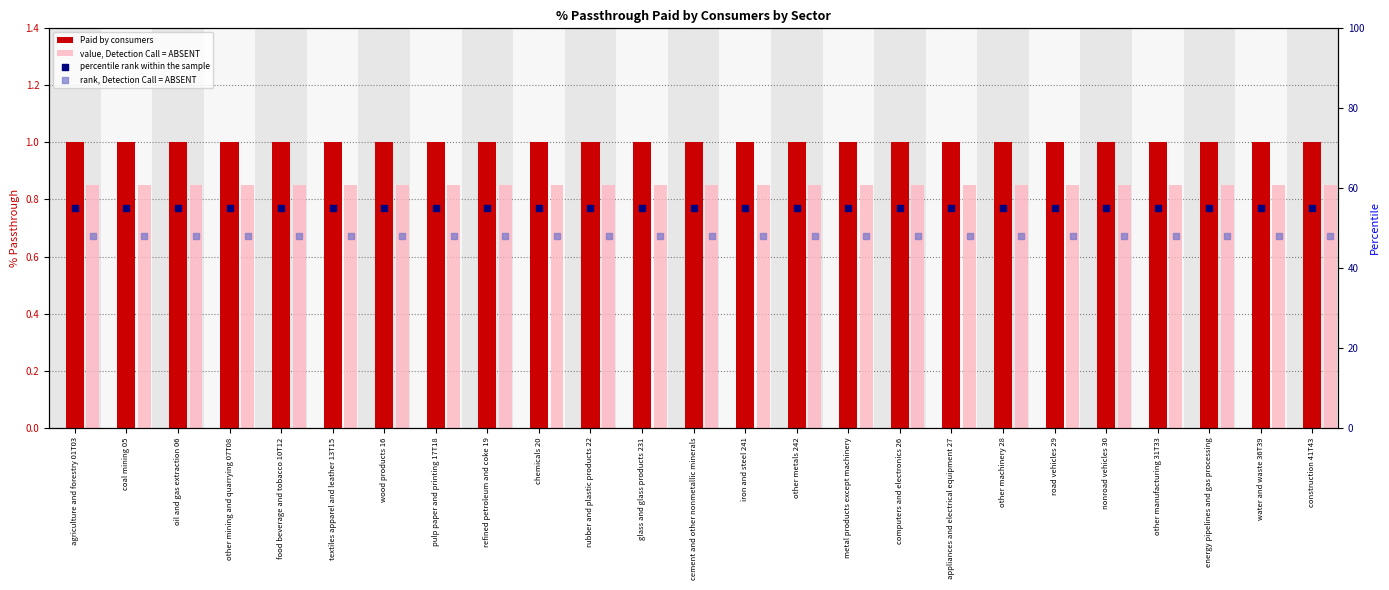

Which series has the largest total across all categories?

percentile rank within the sample